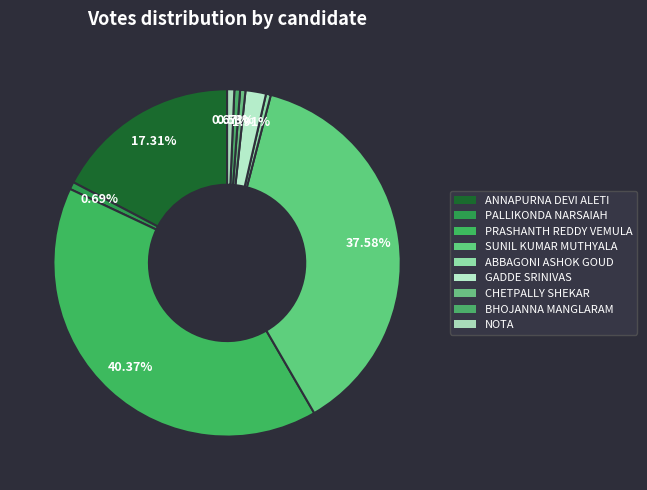

Count the number of slices in the pie.

9